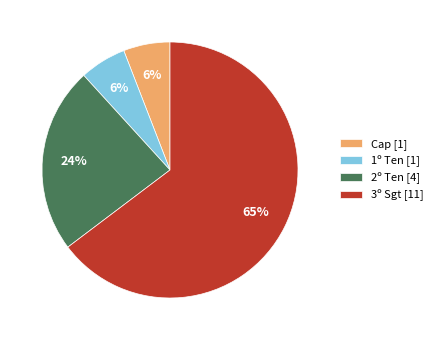

To the nearest percent, what portion does Cap represent?

6%